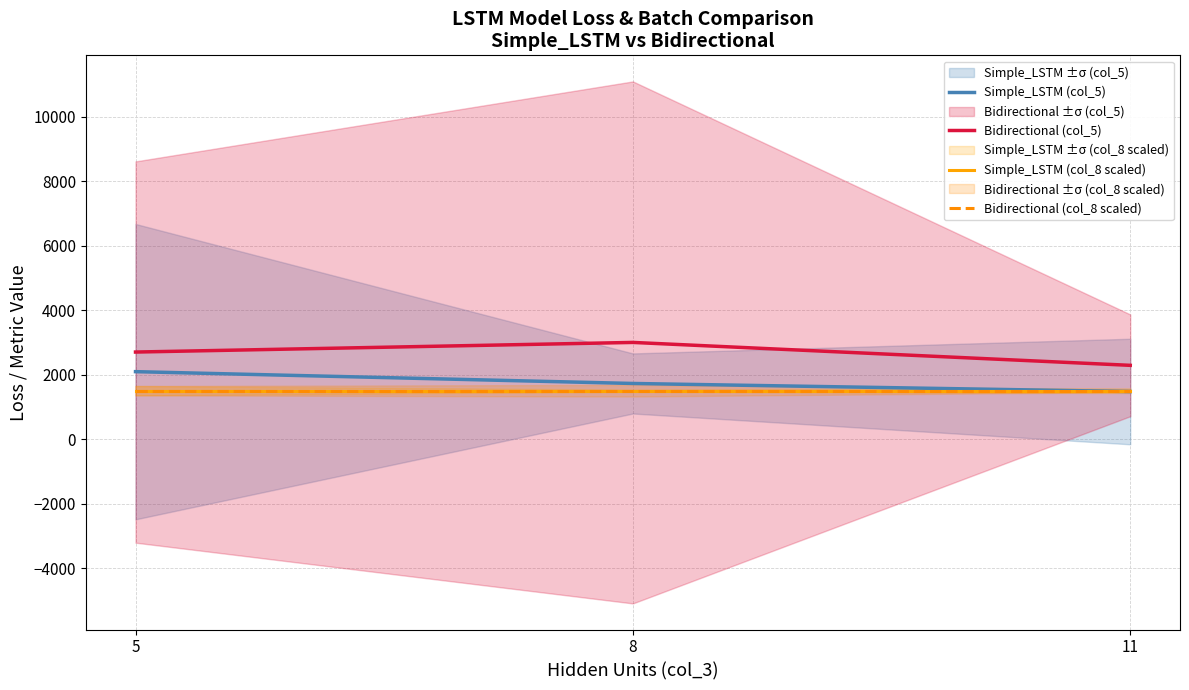

What are all the series names shown in the legend?

Simple_LSTM (col_5), Bidirectional (col_5), Simple_LSTM (col_8 scaled), Bidirectional (col_8 scaled)